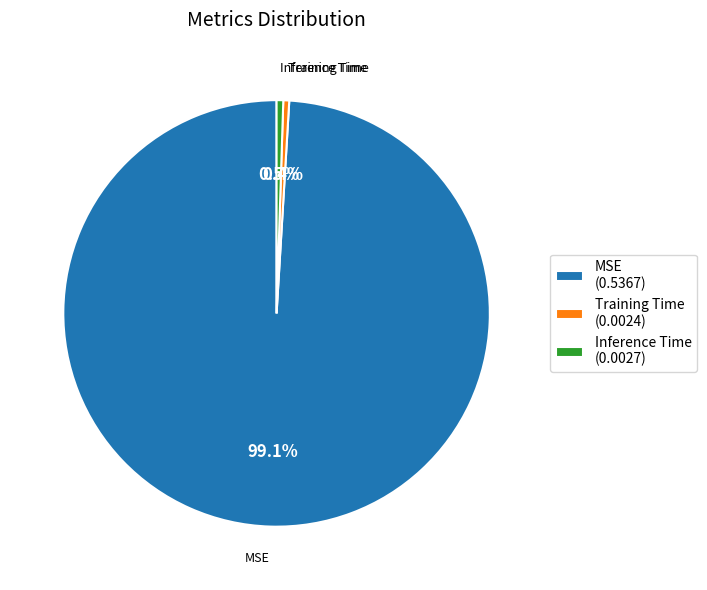

To the nearest percent, what is the difference between the Inference Time and MSE slice percentages?

99%